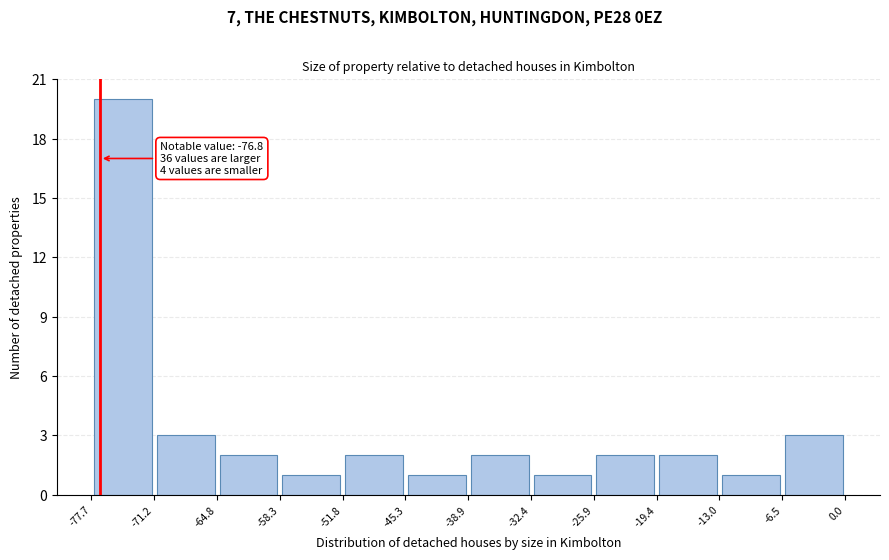

Which range on the x-axis has the tallest bar?

-77.7 to -71.2